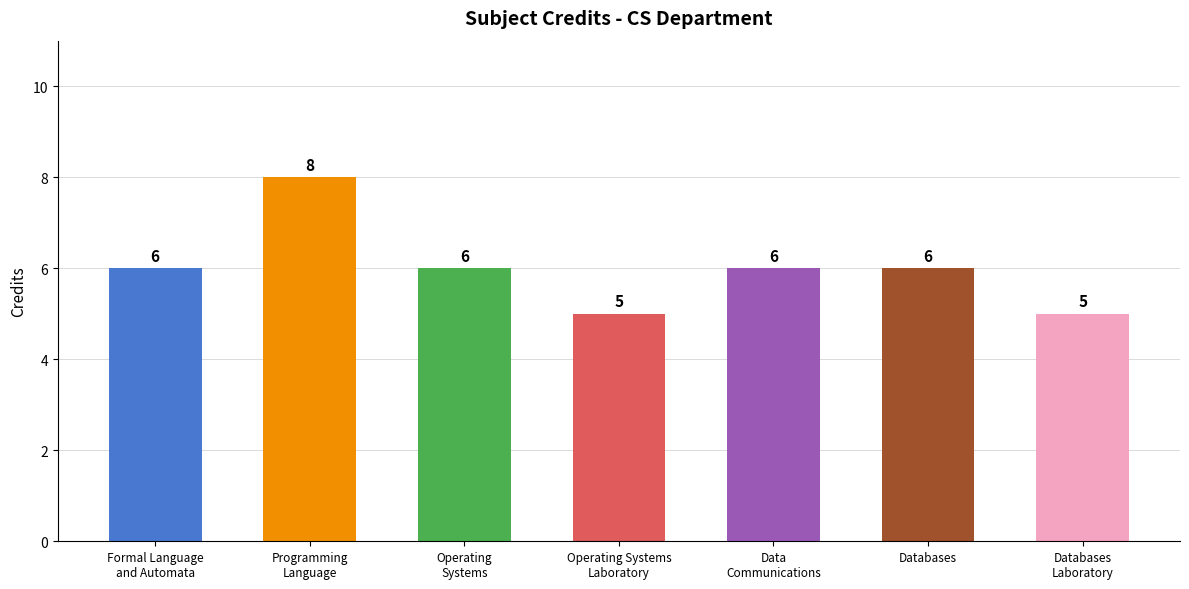

What is the label of the 2nd bar from the right?

Databases